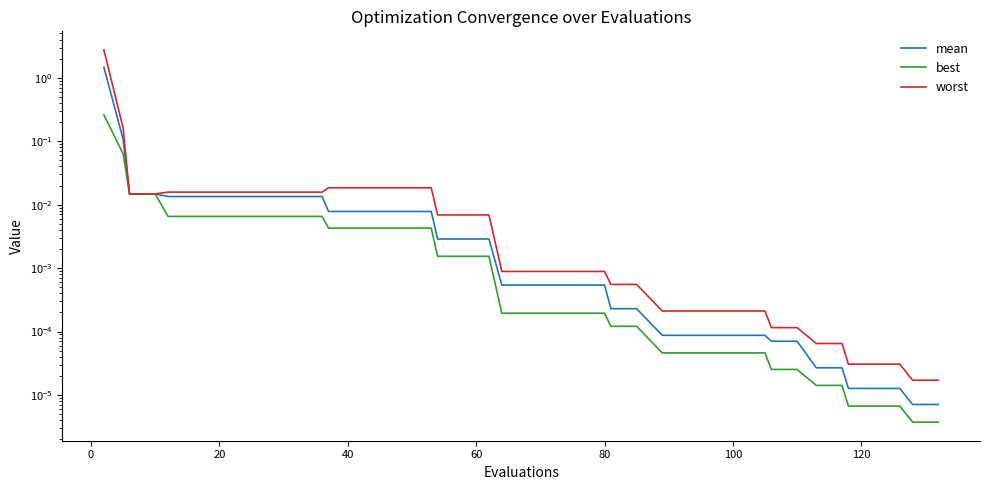

How many lines are shown in the chart?

3